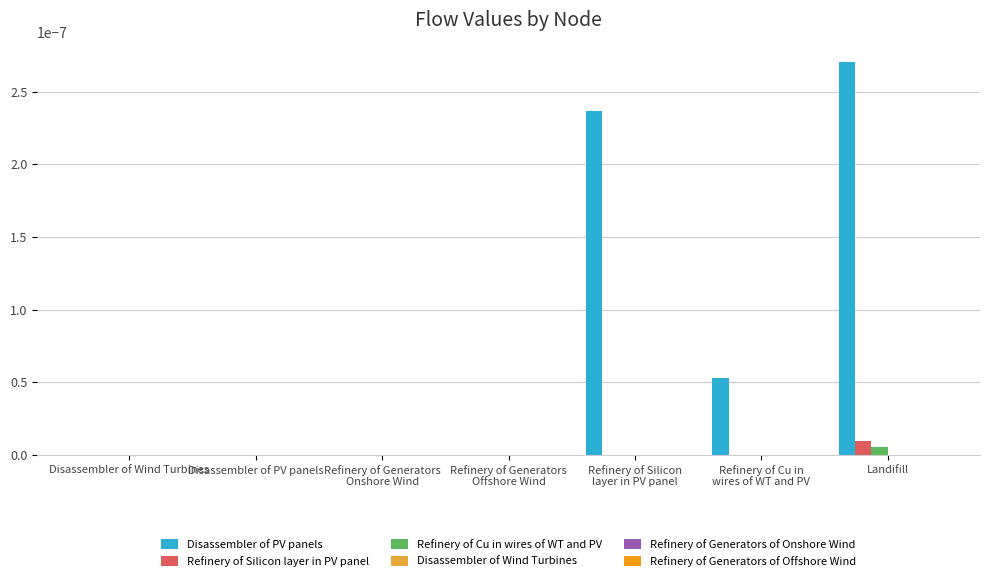

Which series has the largest total across all categories?

Disassembler of PV panels